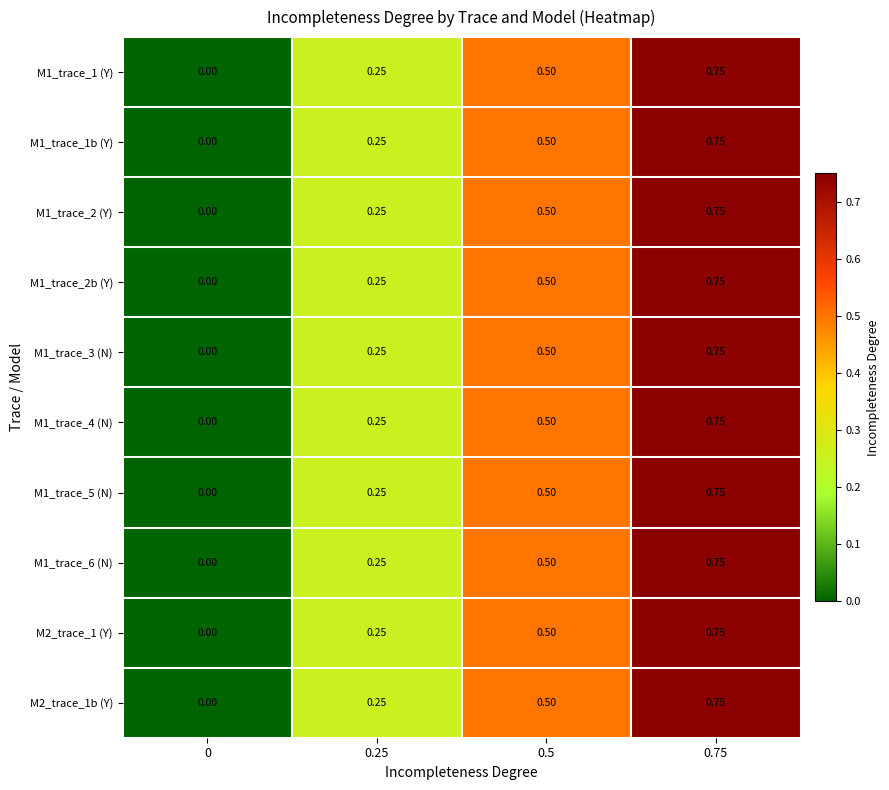

Is the value of M1_trace_5 (N) at 0.25 greater than the value of M1_trace_6 (N) at 0.75?

No